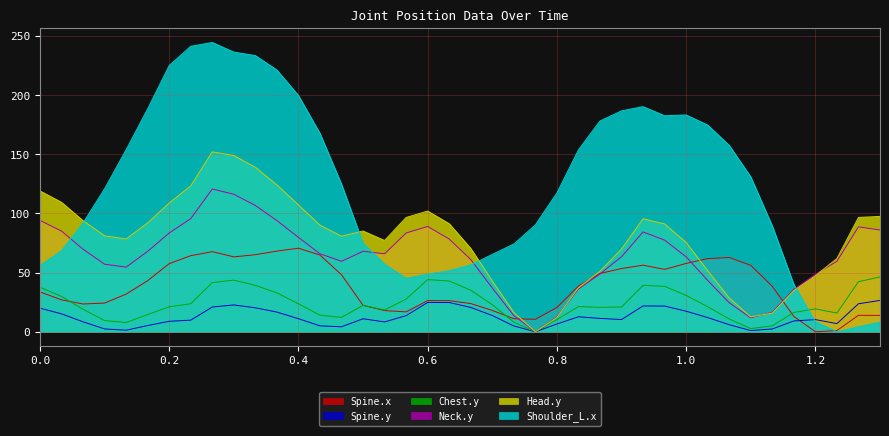

Reading left to right, list all the values displayed in this chart.

Spine.x: 33.7	27.0	23.5	24.3	31.8	43.2	57.6	64.3	67.8	63.3	65.2	68.2	70.6	64.8	48.2	22.3	17.9	16.8	26.4	26.3	23.8	18.0	11.0	10.5	20.5	38.7	49.3	53.4	56.3	52.7	57.8	61.8	62.8	56.1	38.4	13.0	0.0	1.0	13.9	13.8
Spine.y: 20.0	15.2	8.4	2.4	1.3	5.3	8.8	9.8	20.9	22.7	20.3	16.7	11.0	5.0	4.2	11.0	8.3	13.6	24.8	24.7	20.6	13.7	4.9	0.0	6.6	12.7	11.3	10.3	21.8	21.7	17.4	12.0	6.0	1.0	2.4	9.1	10.3	6.9	23.7	26.5
Chest.y: 37.6	29.9	19.0	9.5	7.8	14.6	21.1	23.7	41.6	43.6	39.2	32.9	23.6	14.0	12.2	22.3	18.4	27.6	44.1	42.9	35.1	22.9	8.1	0.0	10.3	21.3	20.7	20.9	39.3	38.4	30.8	21.2	10.8	2.7	5.0	16.4	19.3	15.8	42.3	46.3
Neck.y: 94.2	85.1	69.8	57.1	54.6	68.0	83.5	95.6	120.7	116.3	106.8	94.0	79.8	65.9	59.6	68.0	65.9	83.5	89.0	78.4	61.1	37.0	13.6	0.0	12.6	36.1	48.9	63.4	84.4	77.5	63.3	43.4	24.5	11.8	16.4	35.9	48.5	59.6	88.7	86.0
Head.y: 119.1	109.5	93.9	81.1	78.5	92.0	108.8	123.4	152.1	149.0	139.1	124.2	107.2	90.1	80.8	85.2	77.2	96.6	102.0	91.4	70.5	43.0	16.3	0.0	12.2	37.2	51.2	69.9	95.5	91.2	75.5	51.6	28.6	12.5	15.8	34.9	47.4	61.9	96.7	97.6
Shoulder_L.x: 56.0	68.6	92.0	120.9	153.9	188.5	225.1	241.4	244.6	236.5	233.5	221.3	199.8	167.7	124.8	74.9	57.2	45.2	48.7	51.7	56.5	65.4	74.2	90.4	117.4	153.8	178.2	186.8	190.3	182.7	183.3	174.8	157.6	131.0	89.5	40.0	8.5	0.0	4.2	8.1